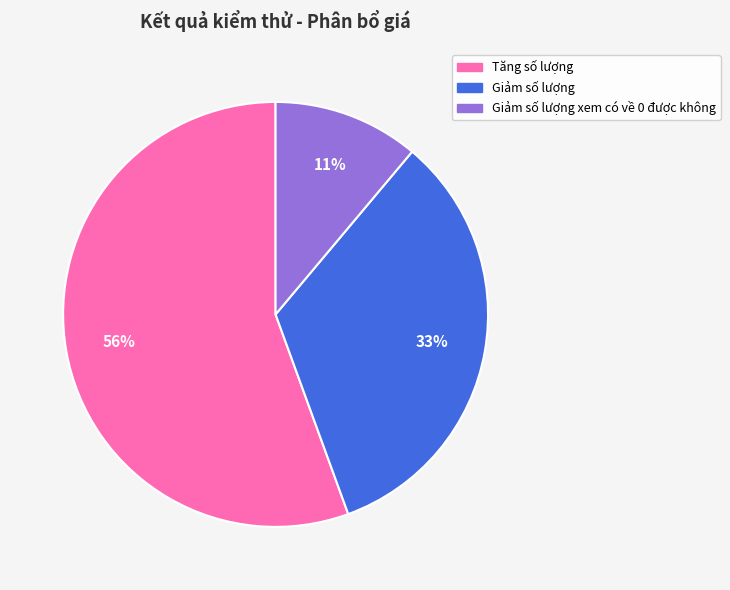

To the nearest percent, what is the combined percentage of Giảm số lượng and Tăng số lượng?

89%